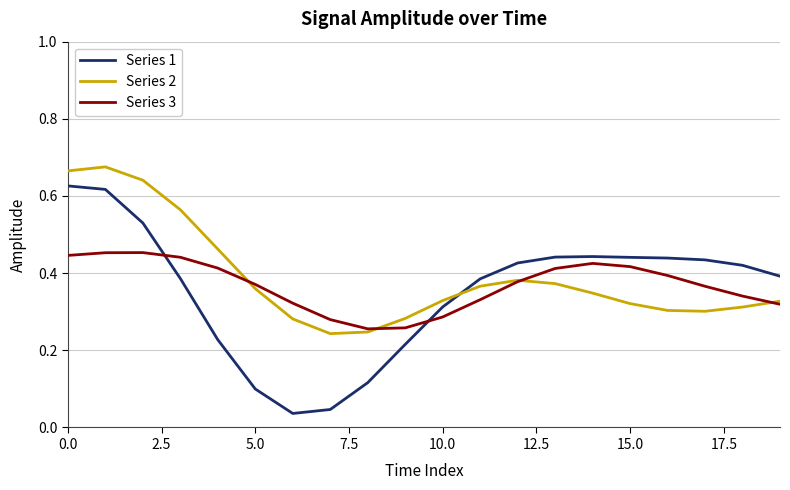

List the series in order of their peak value, highest first.

Series 2, Series 1, Series 3